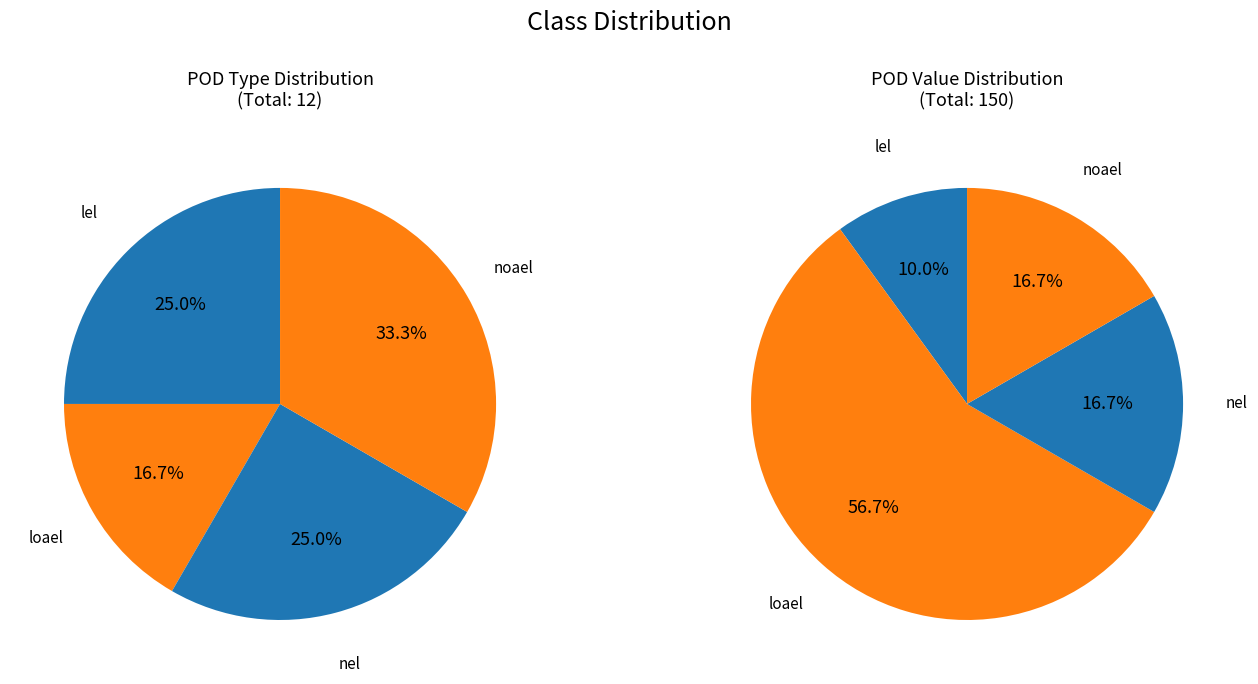

The lel slice represents 25% of the pie. True or false?

True